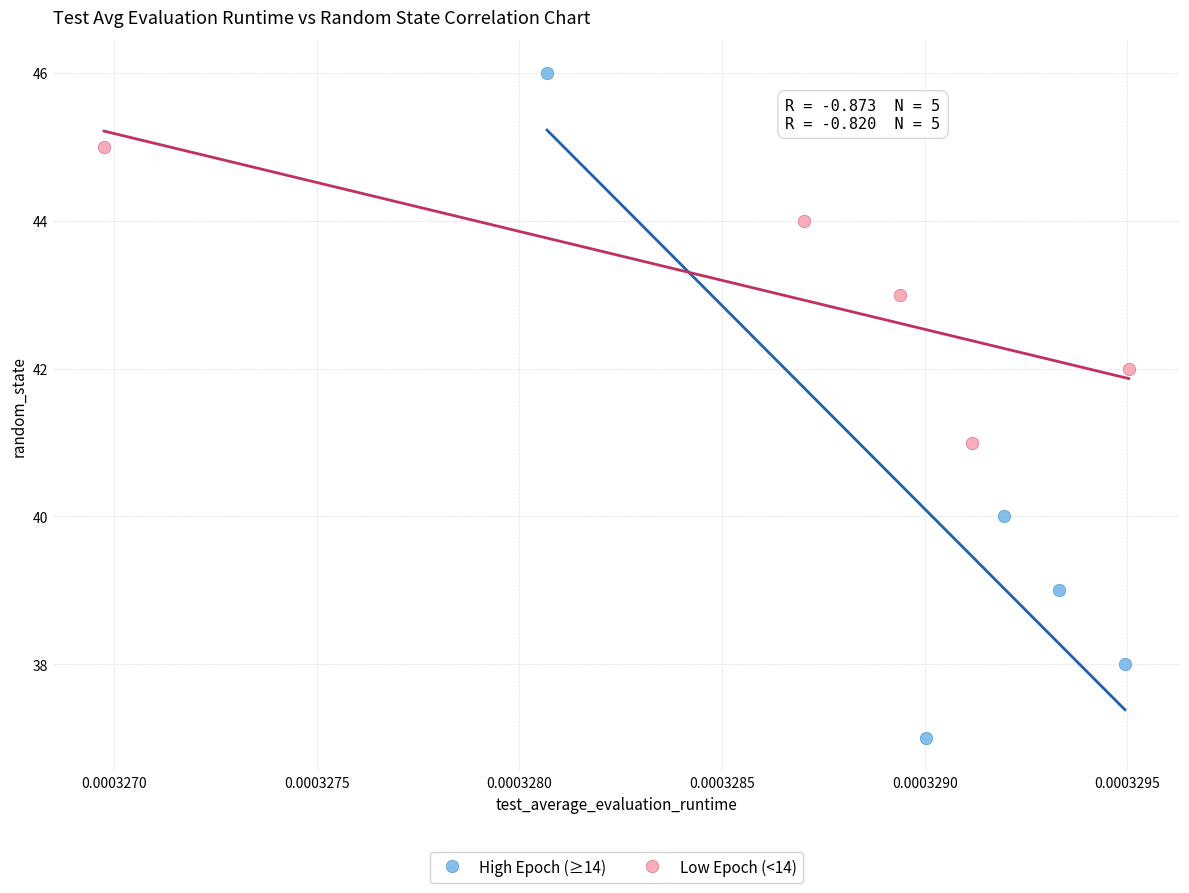

Which series reaches the maximum Y coordinate?

High Epoch (≥14)